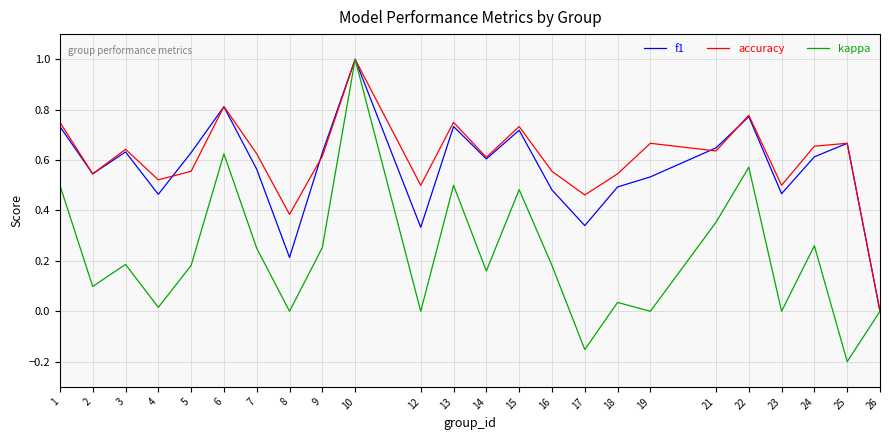

The value of accuracy at 16 is 0.3. True or false?

False